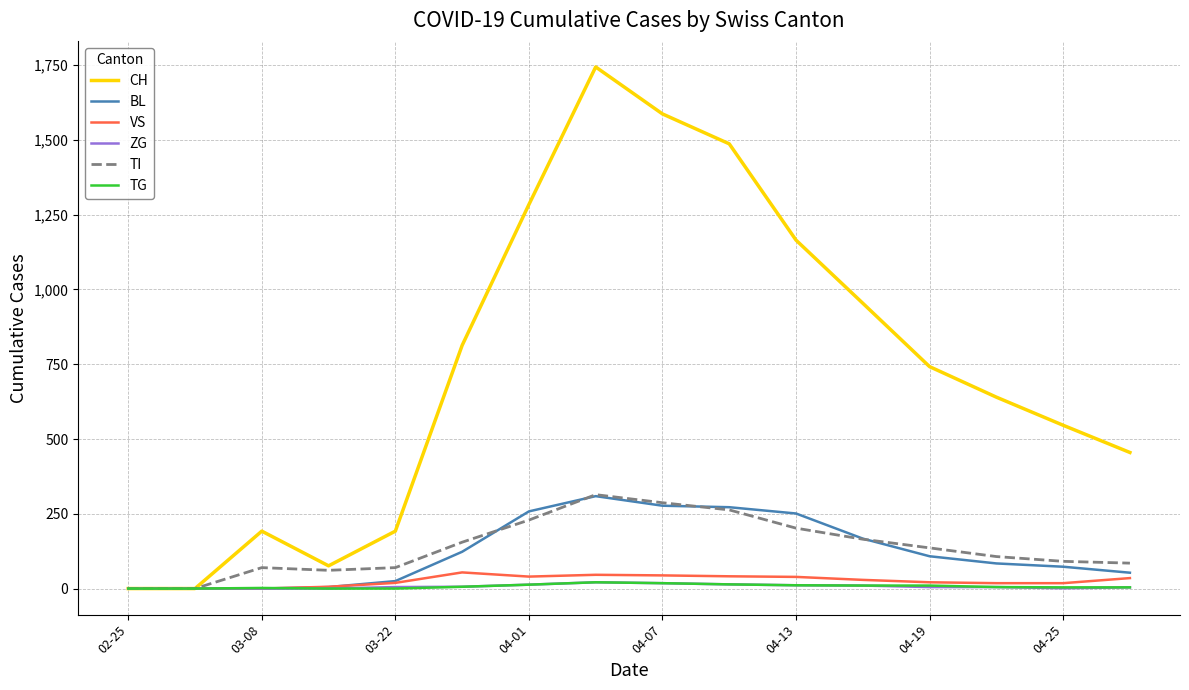

Which series has the largest range (max minus min)?

CH